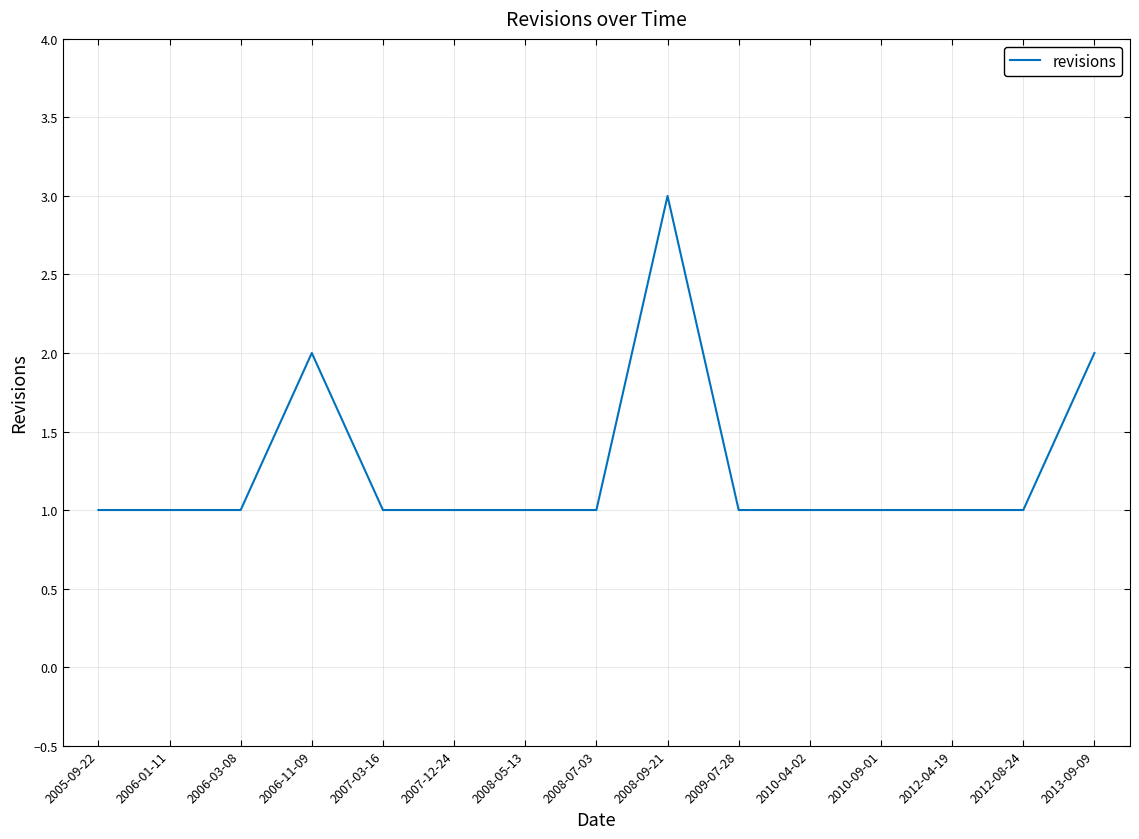

What position from the left is 2010-04-02?

11